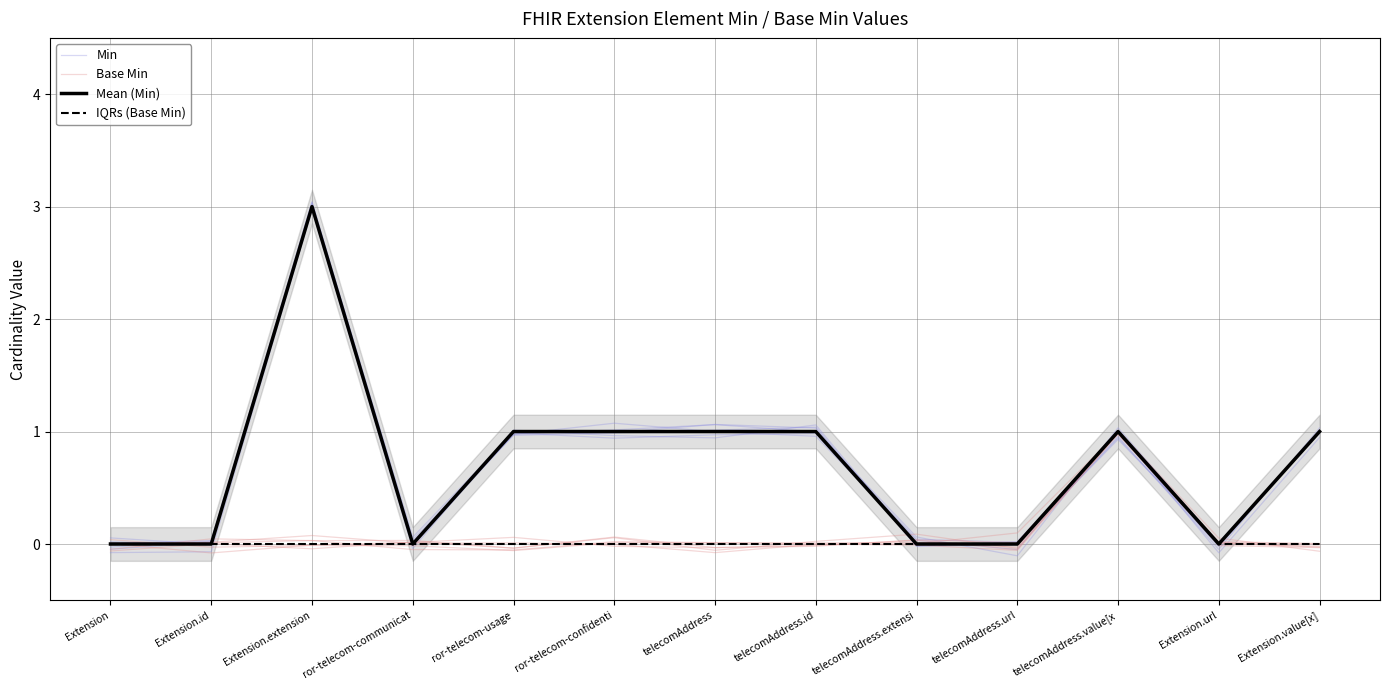

Which label corresponds to the largest value in the chart?

Extension.extension